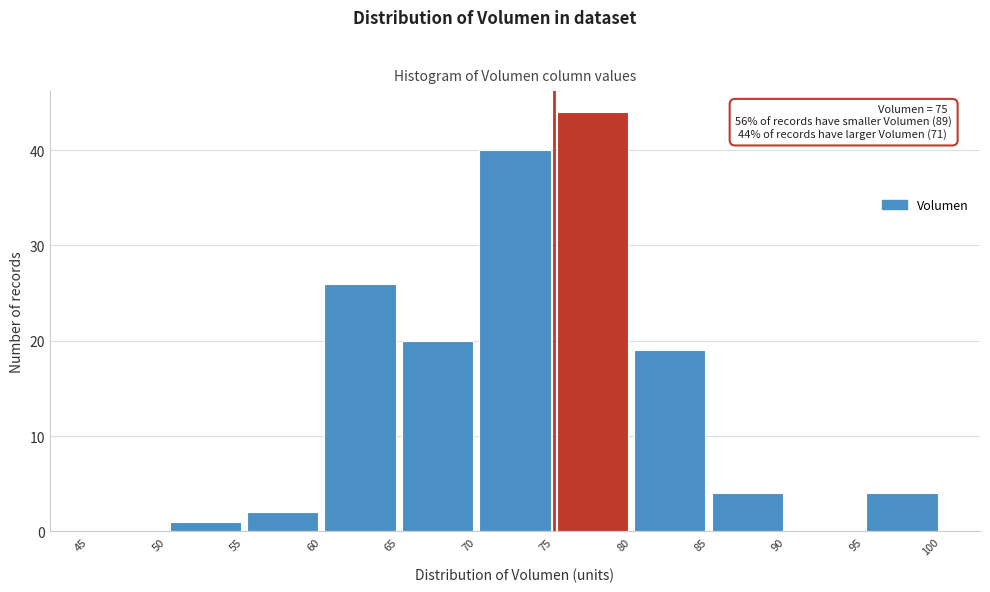

Which range on the x-axis has the tallest bar?

75 to 80